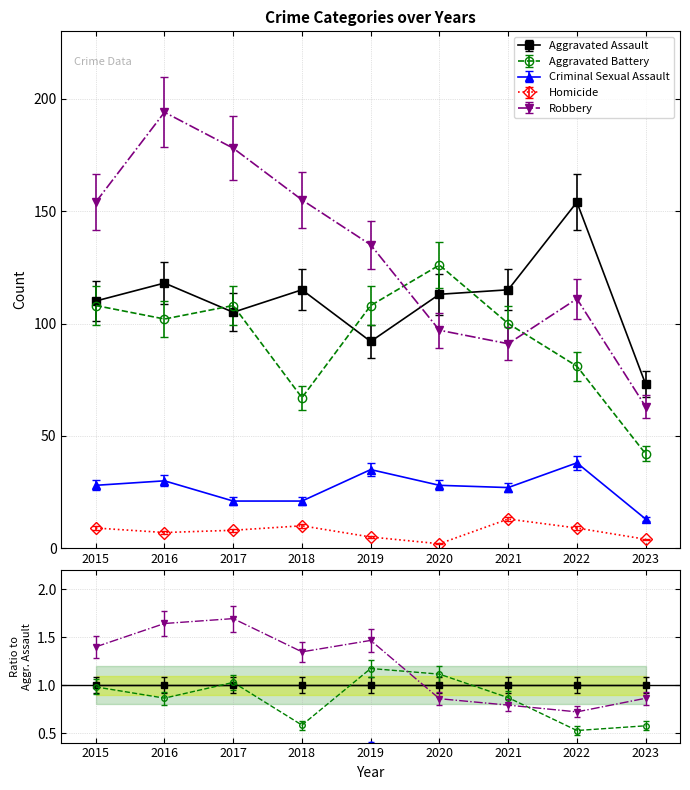

What is the value of the Criminal Sexual Assault point at the 7th from the left?

27.0